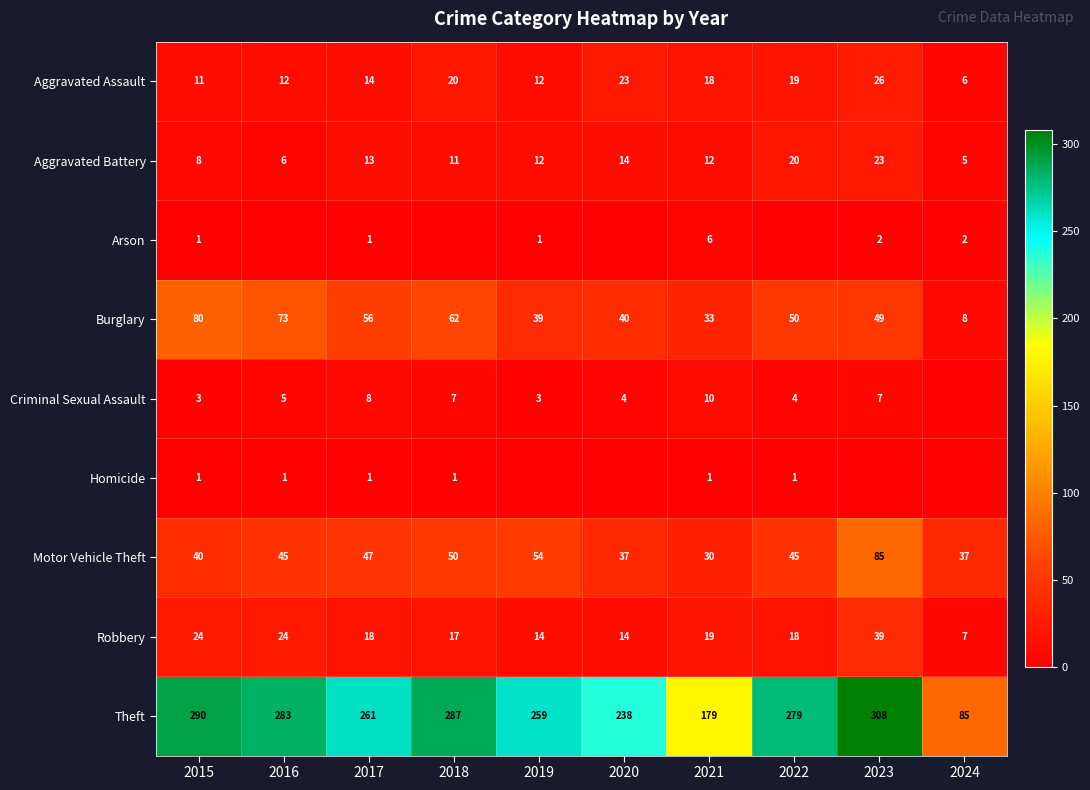

Is the value of Burglary at 2016 greater than the value of Theft at 2015?

No